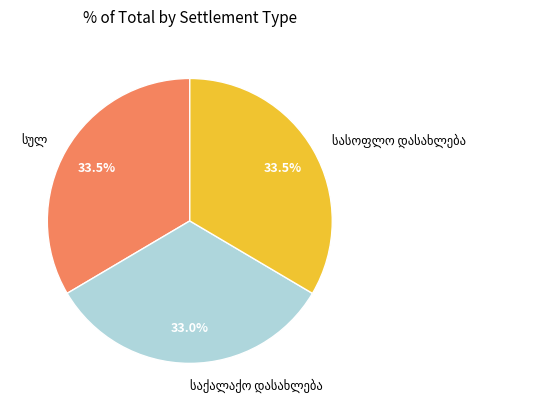

Is there any slice that represents more than half of the pie?

No